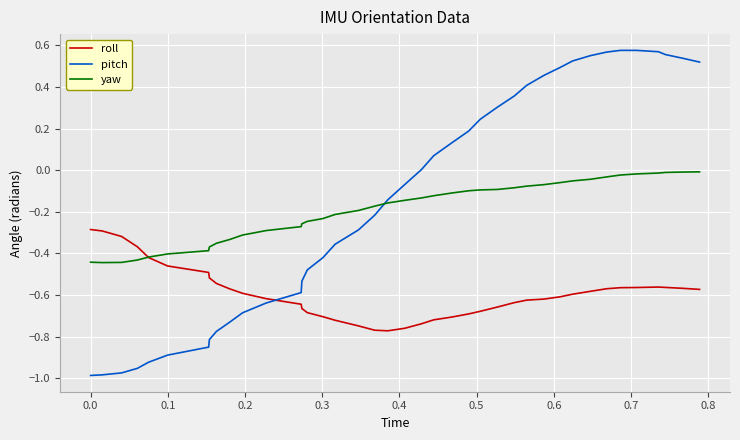

True or false: roll and pitch intersect in this chart.

True